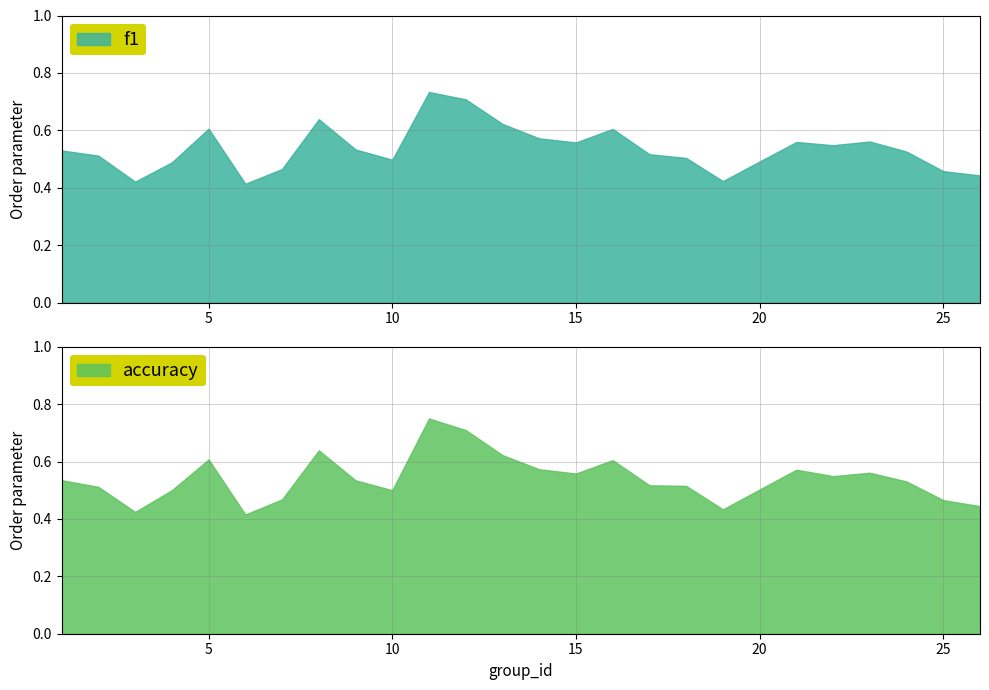

Which series has the largest total across all categories?

accuracy